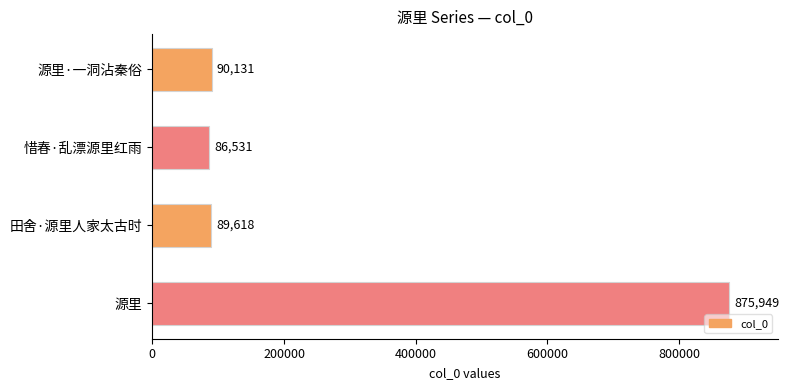

What is the change in value from 源里·一洞沾秦俗 to 源里?

+785818